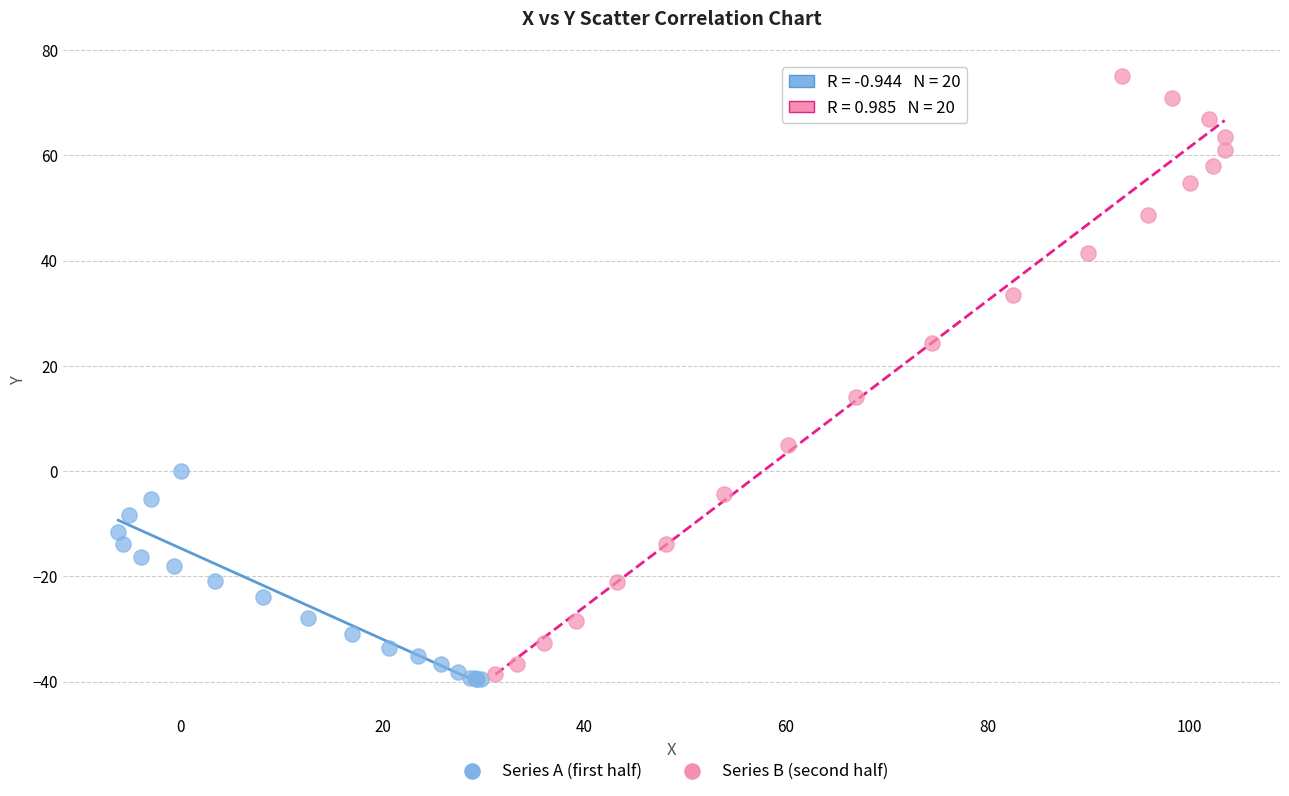

What are all the series names shown in the legend?

Series A (first half), Series B (second half)